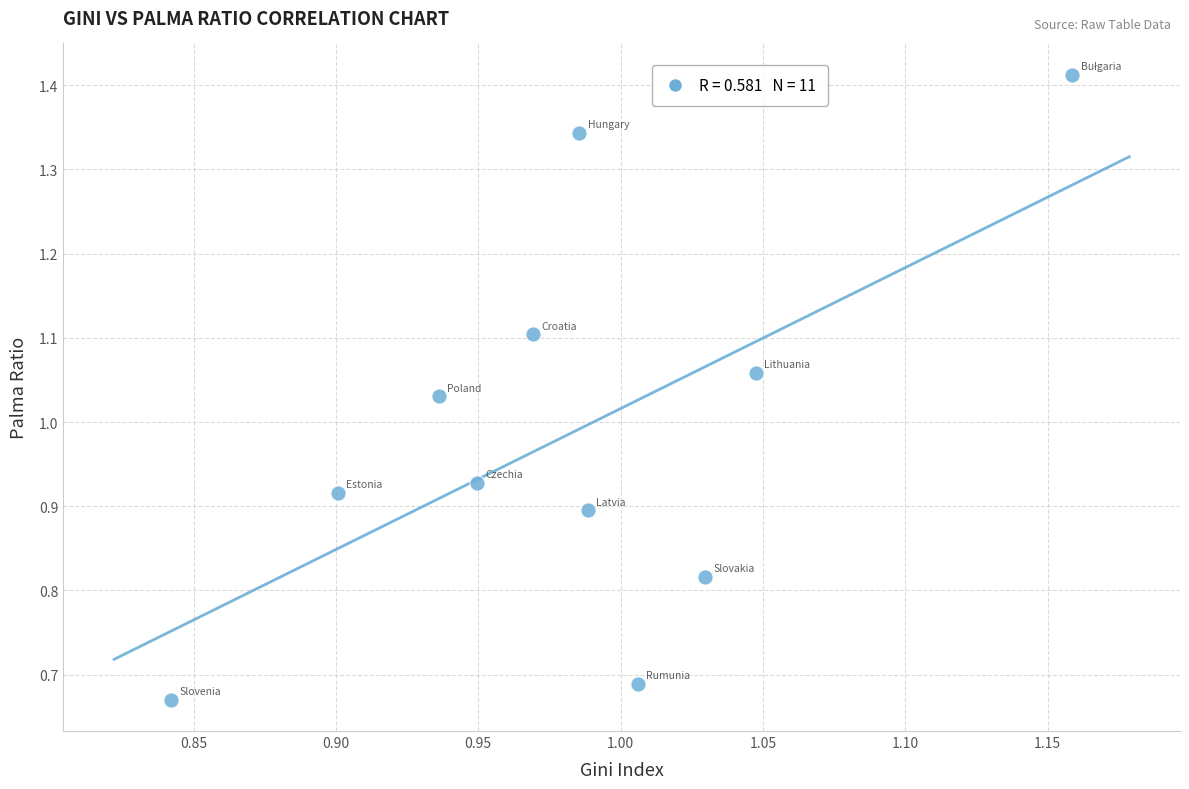

What is the range of X values (max minus min)?

0.3